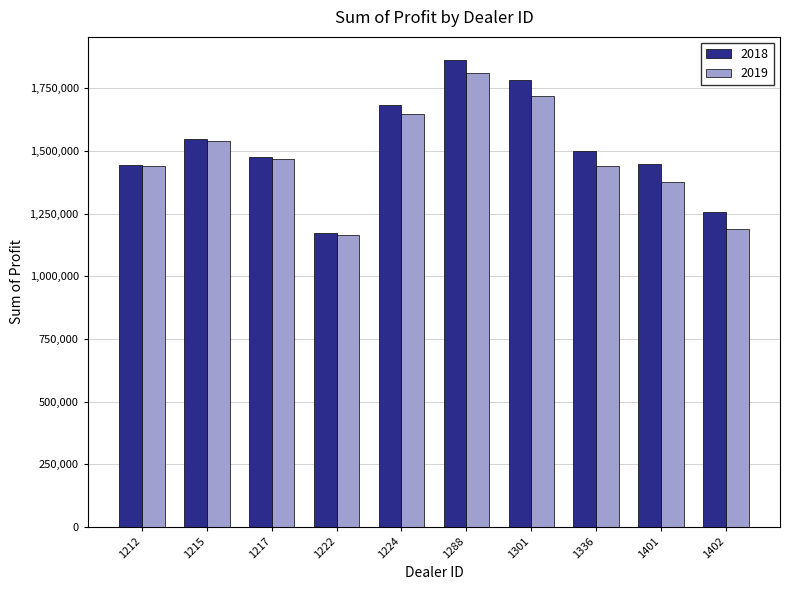

How many bars are there in each group?

2